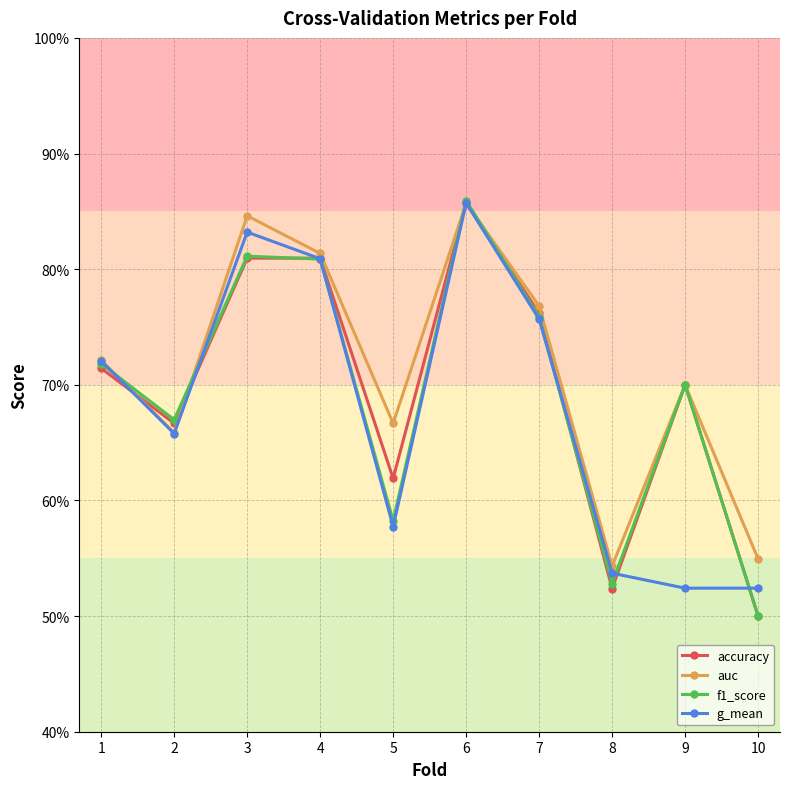

What is the greatest value displayed?

0.9